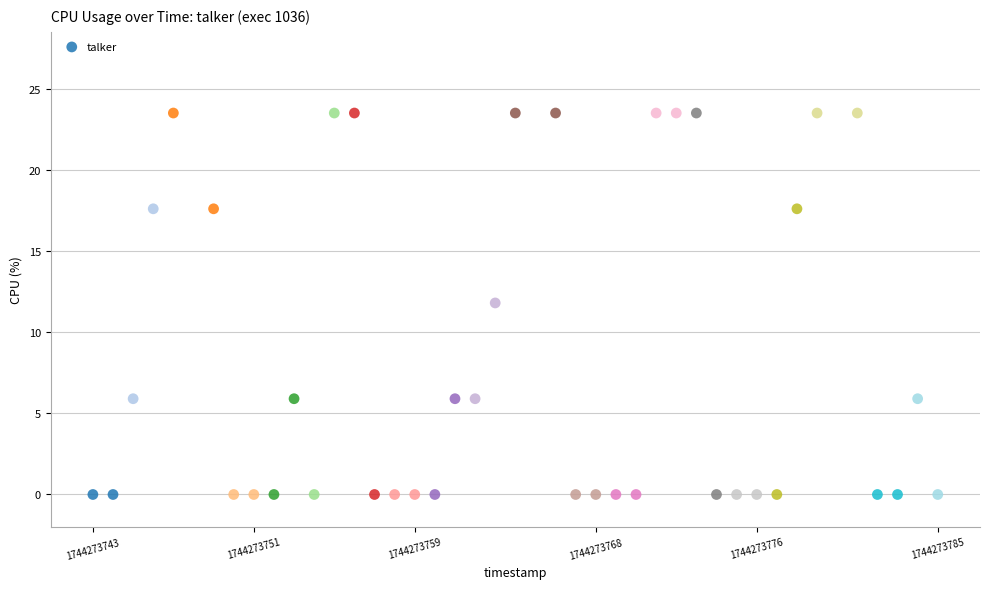

What is the range of Y values (max minus min)?

23.5